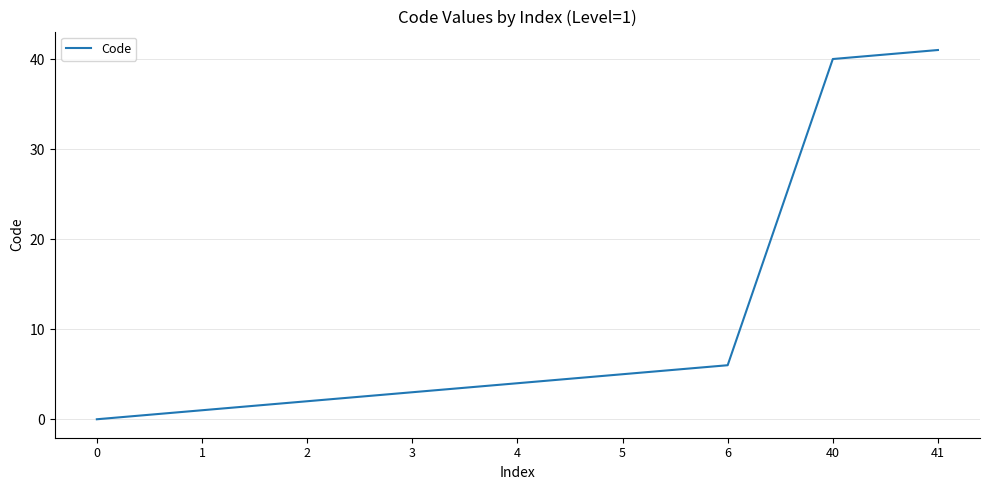

Between 3 and 5, which is larger?

5